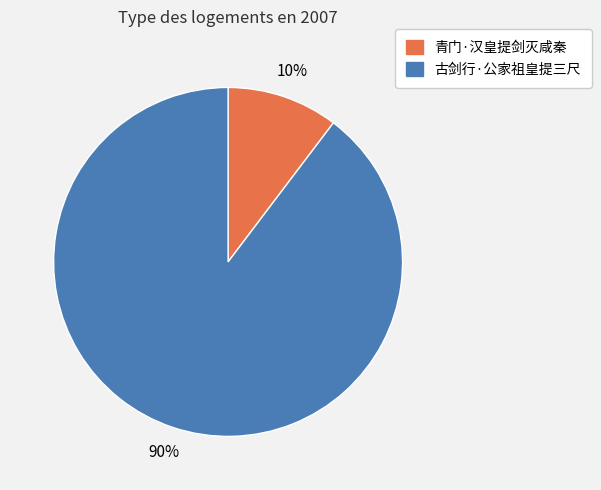

Which slice is the smallest?

青门·汉皇提剑灭咸秦